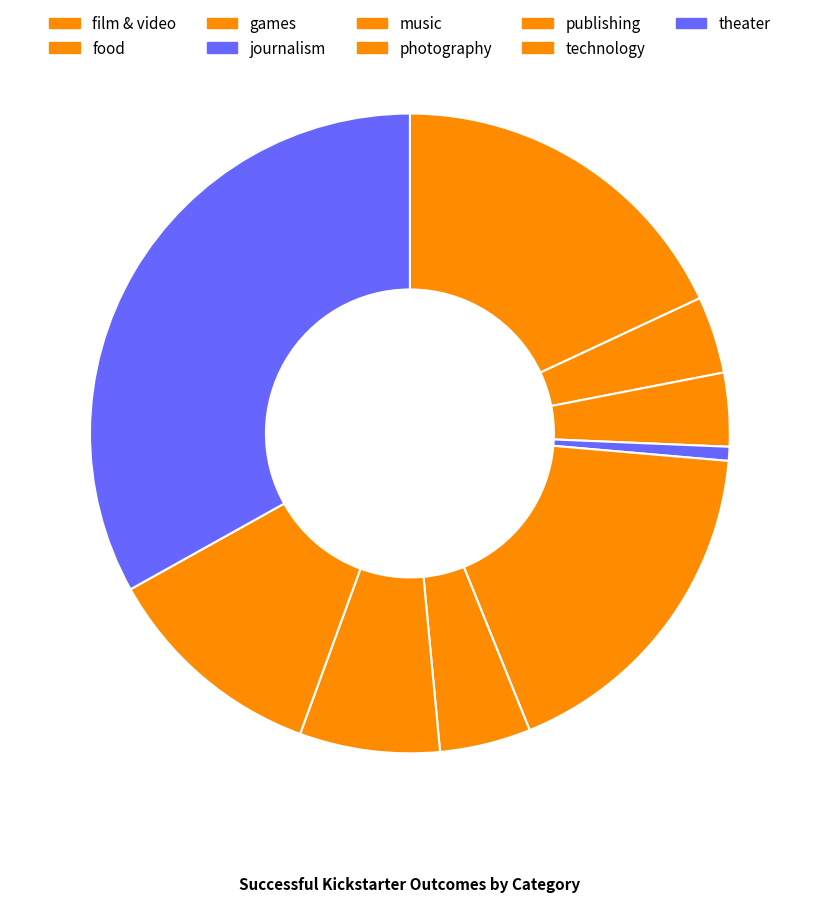

Rank the categories by value from lowest to highest.

journalism, games, food, photography, publishing, technology, music, film & video, theater